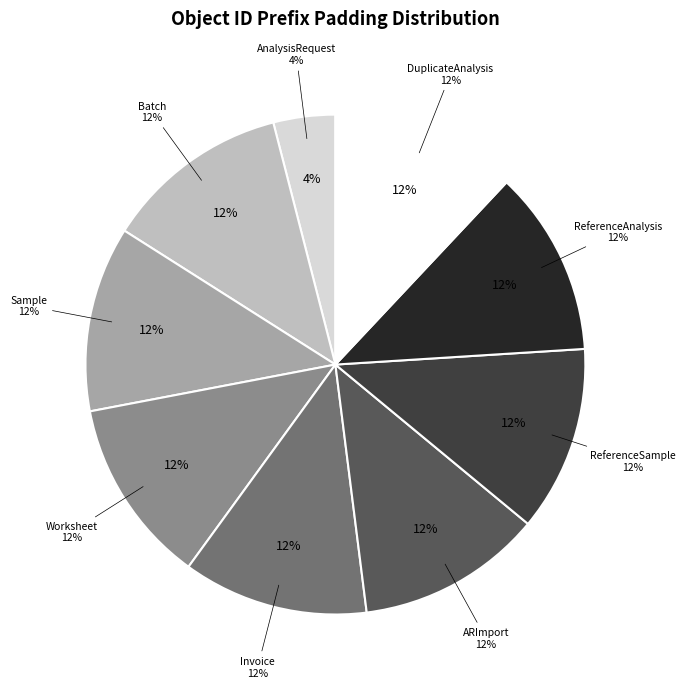

Combined, what portion of the pie is ReferenceSample and Batch?

24.0%